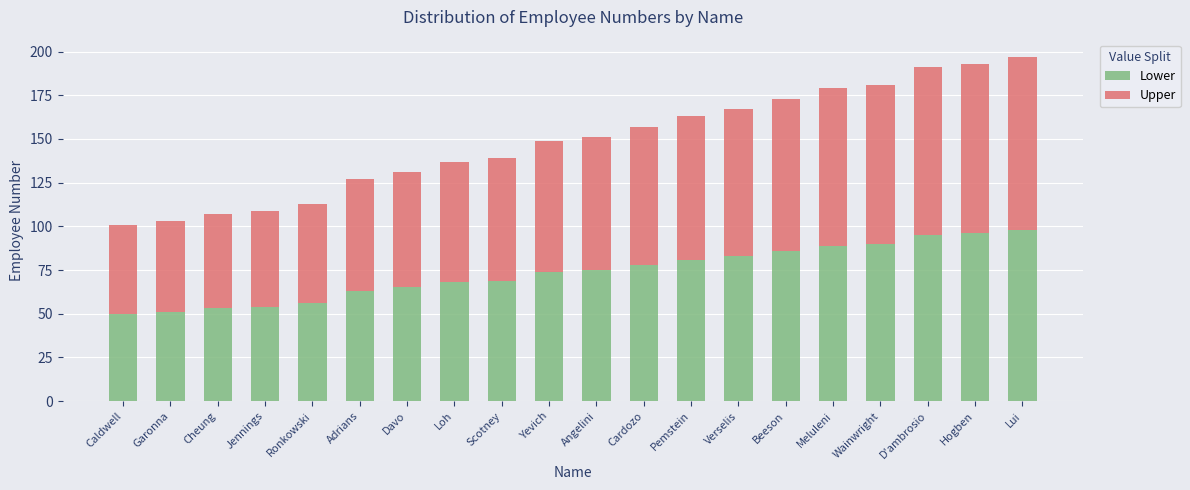

What is the lowest value of the Lower series?

50